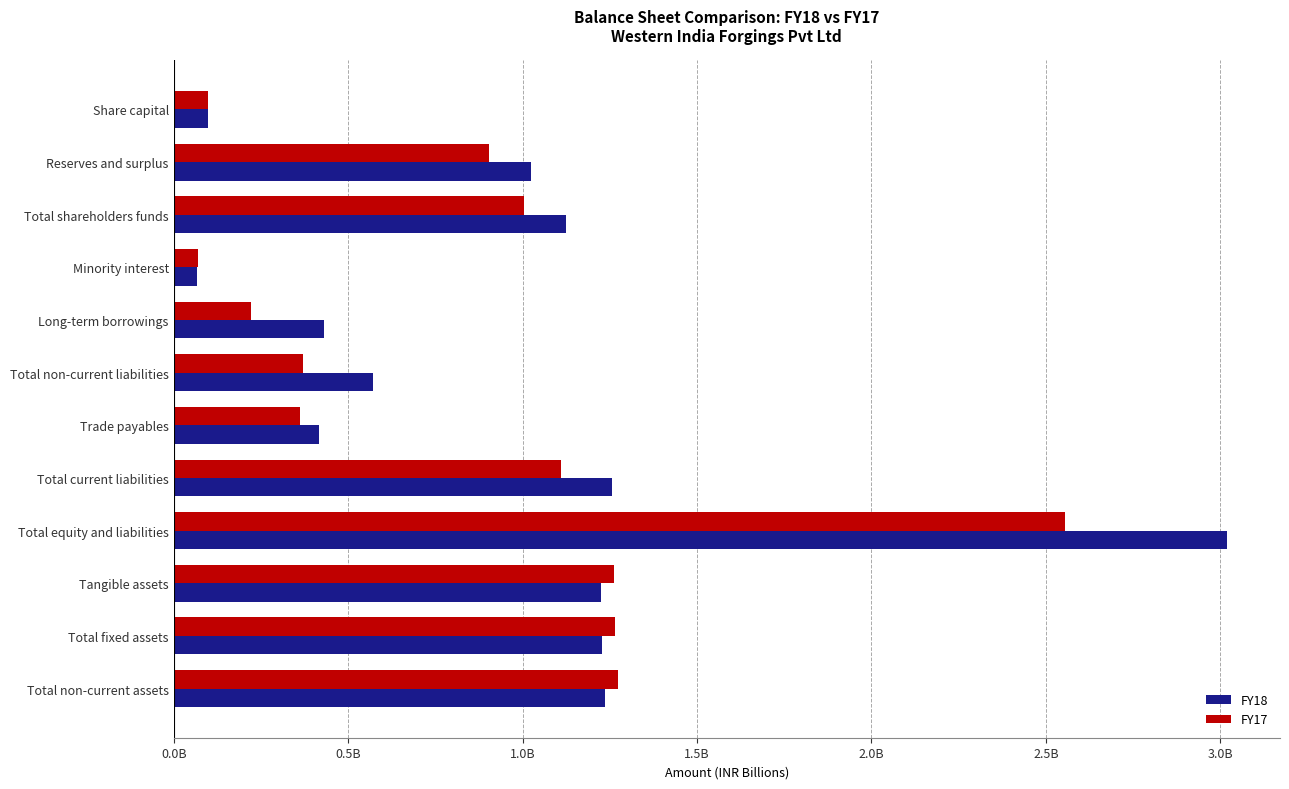

What is the sum of all FY18 values?

11.7